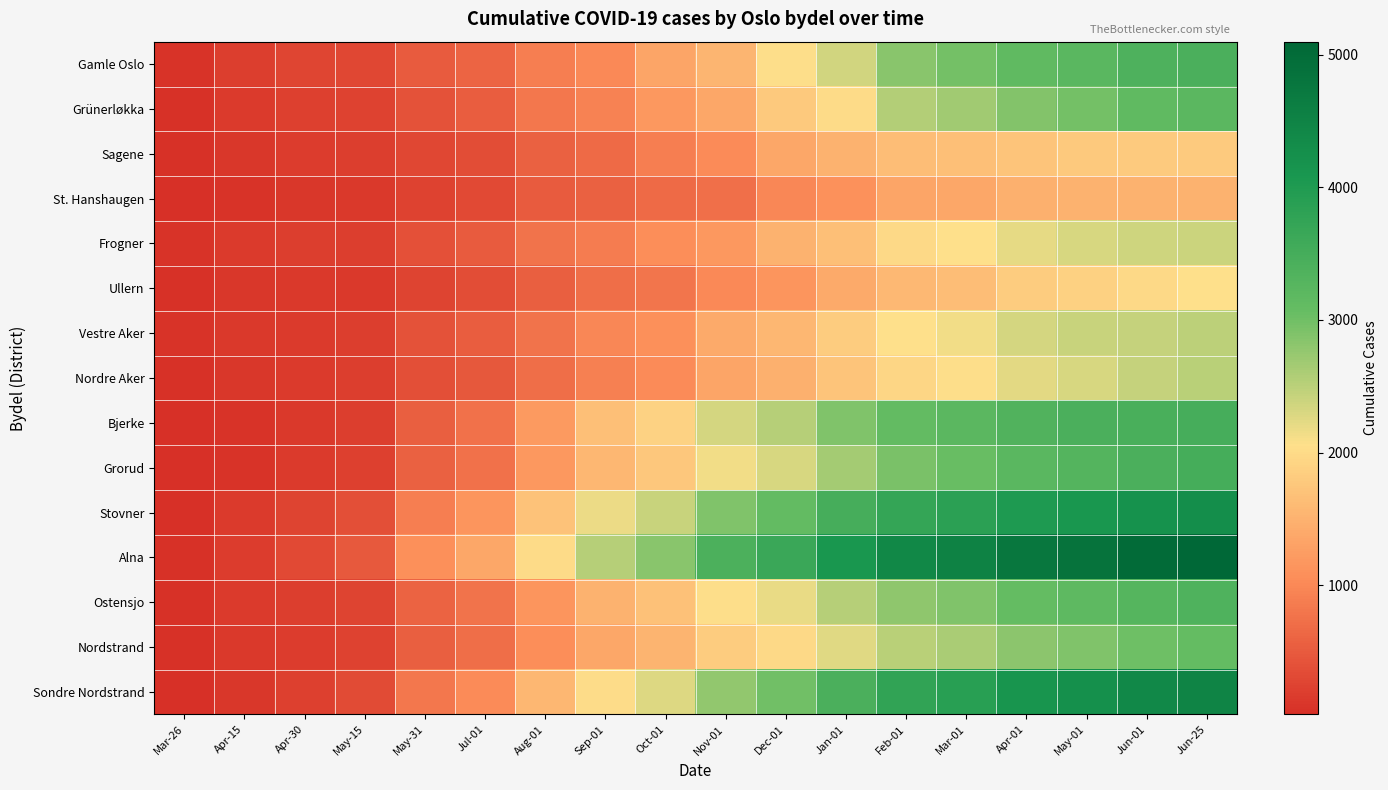

Reading right to left, what are all the values shown in this chart?

Gamle Oslo: Jun-25=3422	Jun-01=3392	May-01=3226	Apr-01=3141	Mar-01=2972	Feb-01=2839	Jan-01=2351	Dec-01=2040	Nov-01=1532	Oct-01=1341	Sep-01=1015	Aug-01=885	Jul-01=603	May-31=510	May-15=297	Apr-30=275	Apr-15=202	Mar-26=67
Grünerløkka: Jun-25=3202	Jun-01=3143	May-01=2969	Apr-01=2874	Mar-01=2663	Feb-01=2560	Jan-01=1991	Dec-01=1773	Nov-01=1360	Oct-01=1181	Sep-01=932	Aug-01=807	Jul-01=537	May-31=401	May-15=226	Apr-30=207	Apr-15=143	Mar-26=59
Sagene: Jun-25=1800	Jun-01=1793	May-01=1770	Apr-01=1726	Mar-01=1666	Feb-01=1648	Jan-01=1511	Dec-01=1357	Nov-01=1035	Oct-01=877	Sep-01=668	Aug-01=579	Jul-01=361	May-31=298	May-15=200	Apr-30=168	Apr-15=119	Mar-26=47
St. Hanshaugen: Jun-25=1509	Jun-01=1501	May-01=1492	Apr-01=1480	Mar-01=1368	Feb-01=1335	Jan-01=1108	Dec-01=984	Nov-01=726	Oct-01=668	Sep-01=566	Aug-01=501	Jul-01=304	May-31=230	May-15=134	Apr-30=110	Apr-15=80	Mar-26=33
Frogner: Jun-25=2386	Jun-01=2373	May-01=2309	Apr-01=2220	Mar-01=2058	Feb-01=1979	Jan-01=1661	Dec-01=1503	Nov-01=1185	Oct-01=1069	Sep-01=865	Aug-01=760	Jul-01=508	May-31=388	May-15=201	Apr-30=194	Apr-15=148	Mar-26=67
Ullern: Jun-25=2063	Jun-01=1981	May-01=1875	Apr-01=1809	Mar-01=1647	Feb-01=1587	Jan-01=1399	Dec-01=1139	Nov-01=1009	Oct-01=793	Sep-01=714	Aug-01=559	Jul-01=353	May-31=261	May-15=140	Apr-30=125	Apr-15=104	Mar-26=51
Vestre Aker: Jun-25=2488	Jun-01=2443	May-01=2404	Apr-01=2330	Mar-01=2143	Feb-01=2058	Jan-01=1821	Dec-01=1562	Nov-01=1399	Oct-01=1089	Sep-01=986	Aug-01=775	Jul-01=537	May-31=409	May-15=187	Apr-30=159	Apr-15=135	Mar-26=75
Nordre Aker: Jun-25=2516	Jun-01=2440	May-01=2307	Apr-01=2231	Mar-01=2036	Feb-01=1930	Jan-01=1724	Dec-01=1475	Nov-01=1339	Oct-01=1025	Sep-01=912	Aug-01=713	Jul-01=480	May-31=371	May-15=187	Apr-30=150	Apr-15=117	Mar-26=59
Bjerke: Jun-25=3487	Jun-01=3443	May-01=3416	Apr-01=3354	Mar-01=3201	Feb-01=3115	Jan-01=2899	Dec-01=2538	Nov-01=2326	Oct-01=1895	Sep-01=1651	Aug-01=1210	Jul-01=739	May-31=551	May-15=199	Apr-30=141	Apr-15=81	Mar-26=26
Grorud: Jun-25=3512	Jun-01=3428	May-01=3308	Apr-01=3232	Mar-01=3044	Feb-01=2937	Jan-01=2660	Dec-01=2318	Nov-01=2140	Oct-01=1760	Sep-01=1562	Aug-01=1180	Jul-01=754	May-31=578	May-15=220	Apr-30=151	Apr-15=80	Mar-26=24
Stovner: Jun-25=4281	Jun-01=4202	May-01=4092	Apr-01=4014	Mar-01=3833	Feb-01=3731	Jan-01=3478	Dec-01=3098	Nov-01=2884	Oct-01=2415	Sep-01=2175	Aug-01=1700	Jul-01=1135	May-31=879	May-15=374	Apr-30=248	Apr-15=146	Mar-26=30
Alna: Jun-25=5100	Jun-01=5010	May-01=4862	Apr-01=4769	Mar-01=4540	Feb-01=4423	Jan-01=4096	Dec-01=3651	Nov-01=3397	Oct-01=2828	Sep-01=2530	Aug-01=1993	Jul-01=1369	May-31=1081	May-15=486	Apr-30=308	Apr-15=180	Mar-26=45
Ostensjo: Jun-25=3374	Jun-01=3281	May-01=3162	Apr-01=3085	Mar-01=2898	Feb-01=2790	Jan-01=2524	Dec-01=2191	Nov-01=2032	Oct-01=1672	Sep-01=1500	Aug-01=1145	Jul-01=763	May-31=590	May-15=255	Apr-30=201	Apr-15=153	Mar-26=63
Nordstrand: Jun-25=3086	Jun-01=3002	May-01=2884	Apr-01=2811	Mar-01=2615	Feb-01=2515	Jan-01=2264	Dec-01=1970	Nov-01=1828	Oct-01=1517	Sep-01=1364	Aug-01=1059	Jul-01=715	May-31=559	May-15=239	Apr-30=174	Apr-15=139	Mar-26=56
Sondre Nordstrand: Jun-25=4499	Jun-01=4388	May-01=4233	Apr-01=4144	Mar-01=3888	Feb-01=3754	Jan-01=3425	Dec-01=2998	Nov-01=2763	Oct-01=2266	Sep-01=2015	Aug-01=1558	Jul-01=1033	May-31=802	May-15=330	Apr-30=205	Apr-15=116	Mar-26=26